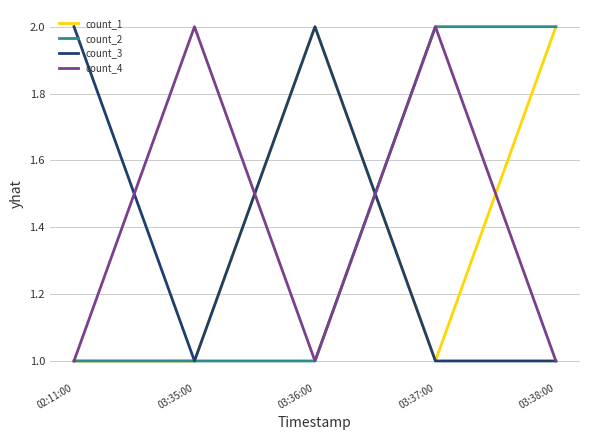

Is it true that count_3 equals 2 at 02:11:00?

True